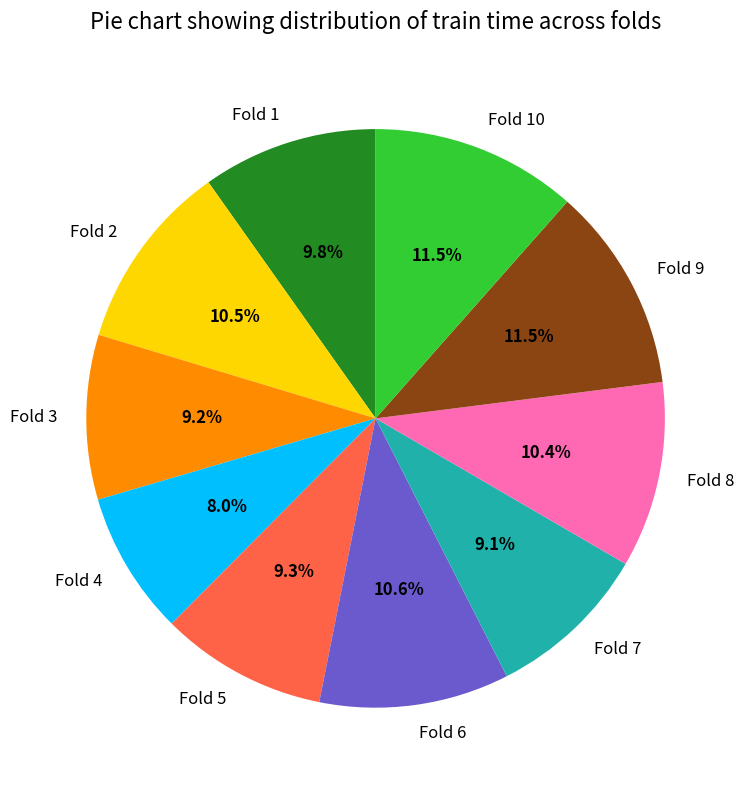

Is there a majority slice in this chart?

No